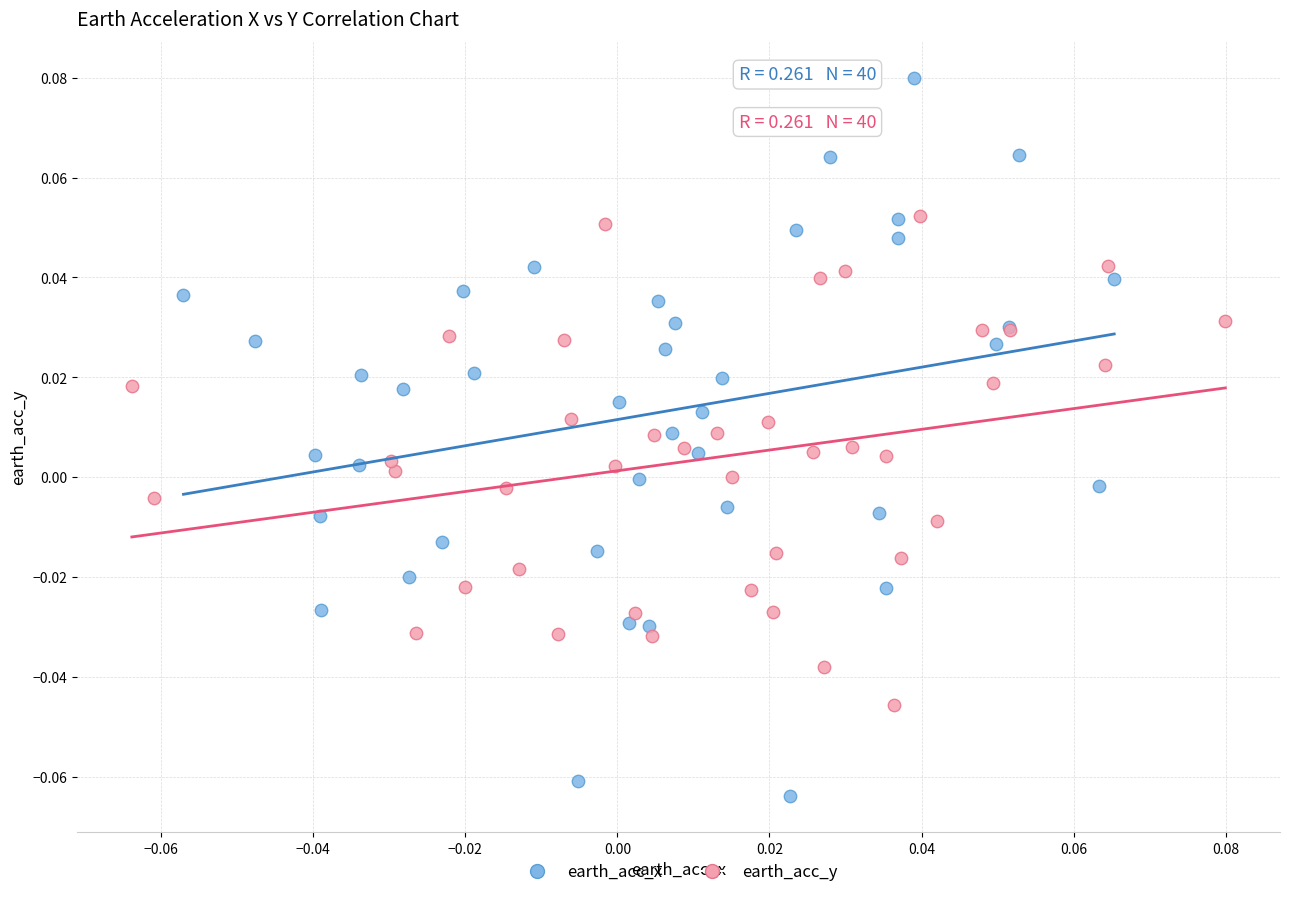

Which series has the largest Y range (max minus min)?

earth_acc_x